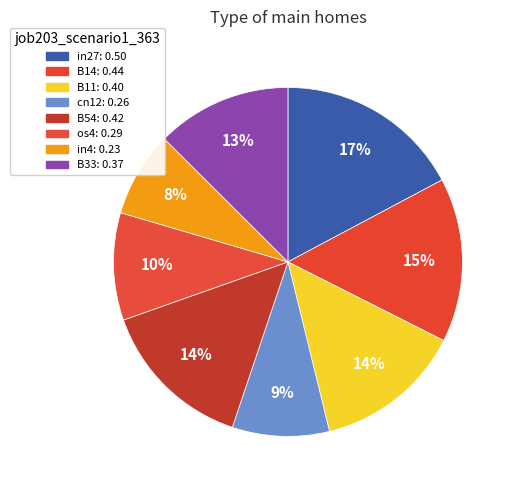

How many segments does this pie chart have?

8